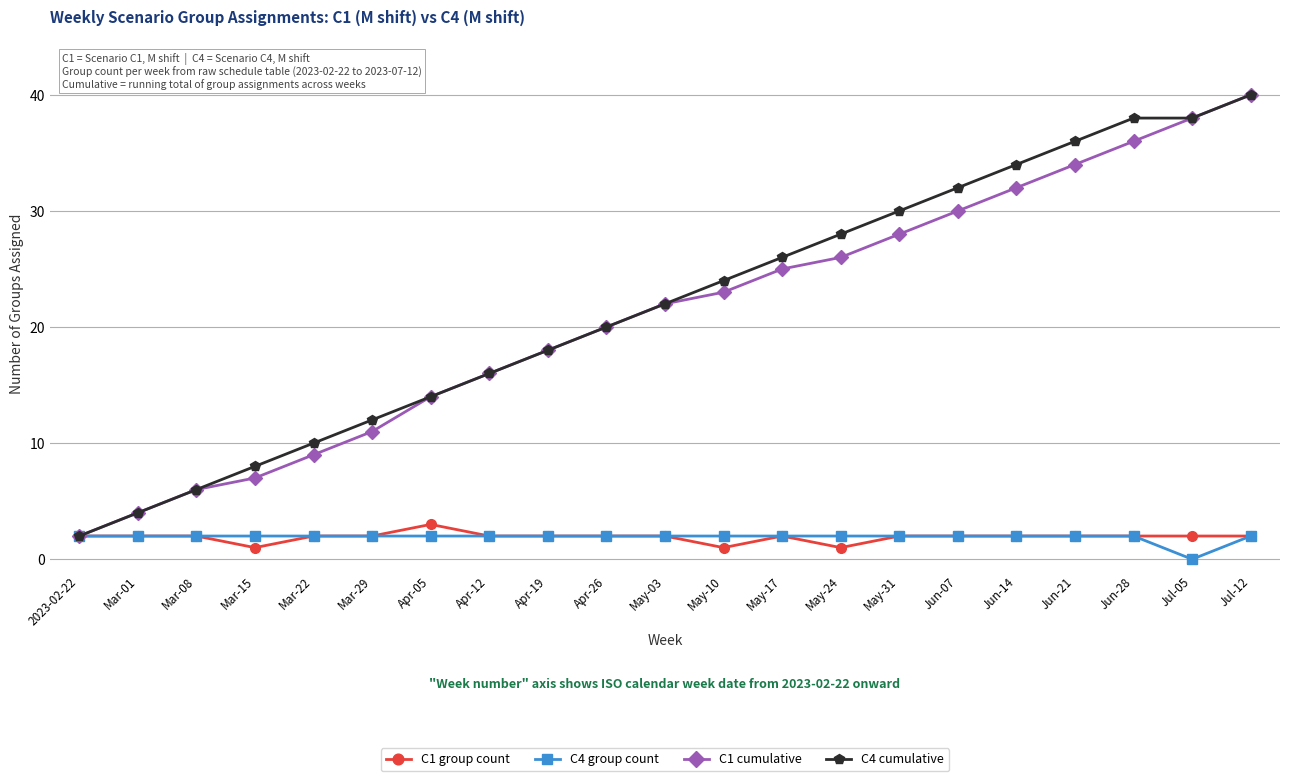

How many data points in C4 cumulative are less than 22?

10